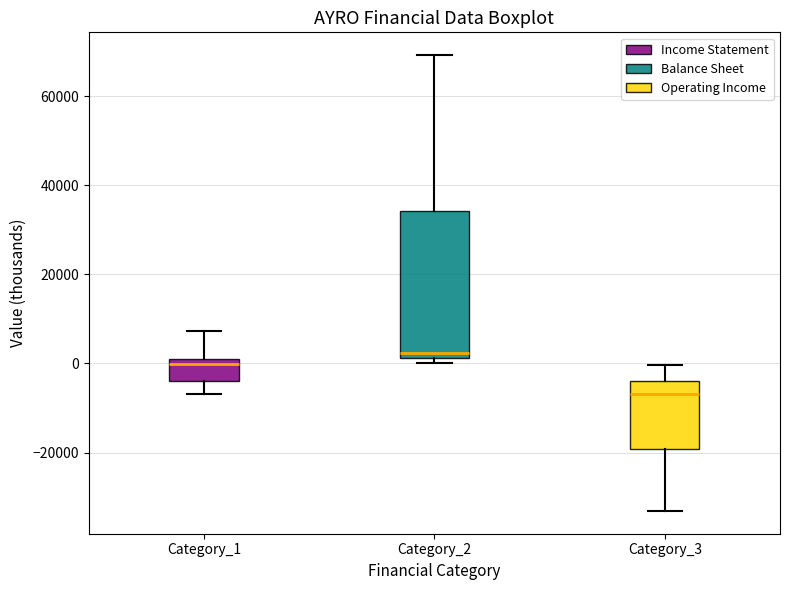

Comparing the boxes themselves (not the whiskers), which one is the tallest?

Category_2